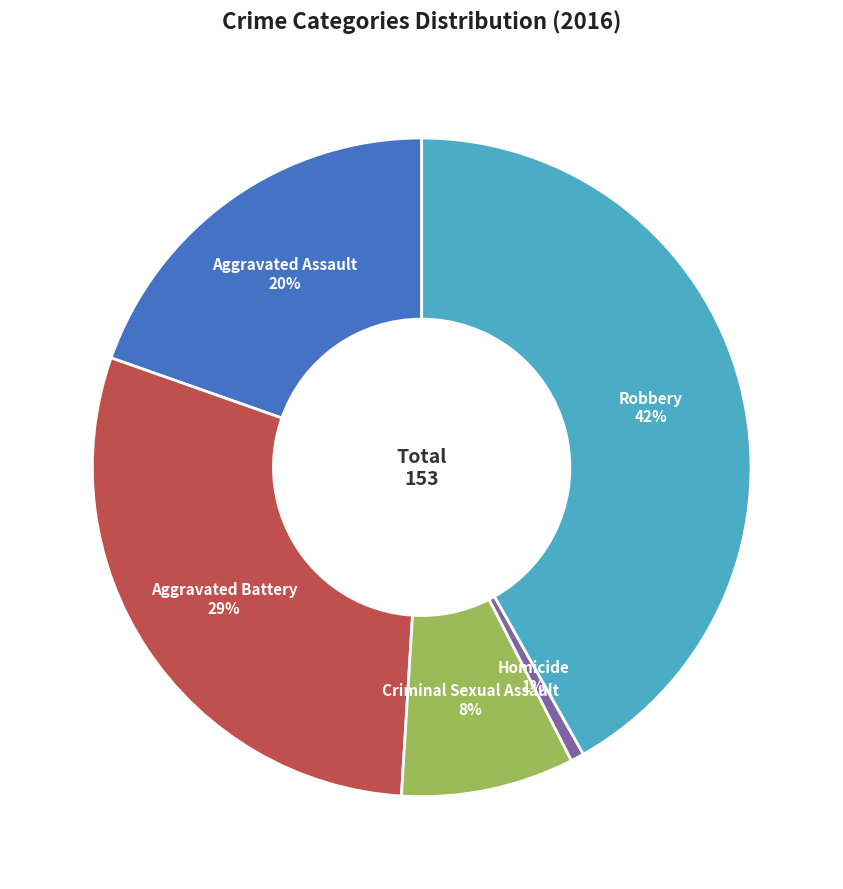

Is there any slice that represents more than half of the pie?

No